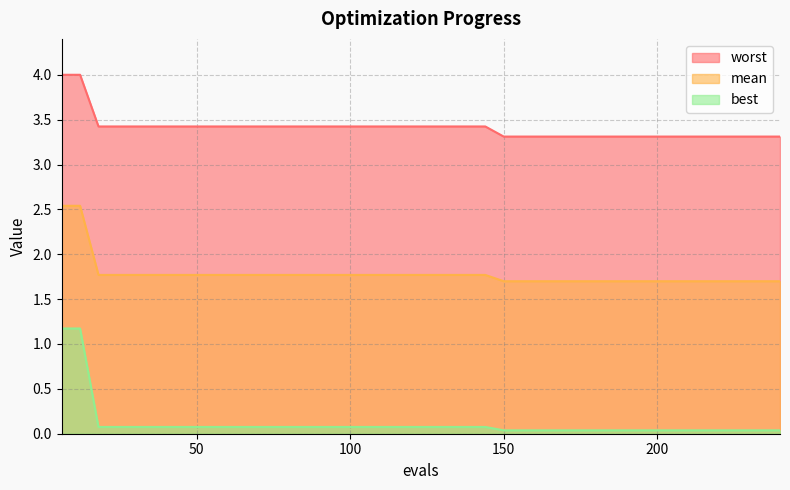

Reading left to right, what are all the values shown in this chart?

mean: 2.5	2.5	1.8	1.8	1.8	1.8	1.8	1.8	1.8	1.8	1.8	1.8	1.8	1.8	1.8	1.8	1.8	1.8	1.8	1.8	1.8	1.8	1.8	1.8	1.7	1.7	1.7	1.7	1.7	1.7	1.7	1.7	1.7	1.7	1.7	1.7	1.7	1.7	1.7	1.7
best: 1.2	1.2	0.1	0.1	0.1	0.1	0.1	0.1	0.1	0.1	0.1	0.1	0.1	0.1	0.1	0.1	0.1	0.1	0.1	0.1	0.1	0.1	0.1	0.1	0.0	0.0	0.0	0.0	0.0	0.0	0.0	0.0	0.0	0.0	0.0	0.0	0.0	0.0	0.0	0.0
worst: 4.0	4.0	3.4	3.4	3.4	3.4	3.4	3.4	3.4	3.4	3.4	3.4	3.4	3.4	3.4	3.4	3.4	3.4	3.4	3.4	3.4	3.4	3.4	3.4	3.3	3.3	3.3	3.3	3.3	3.3	3.3	3.3	3.3	3.3	3.3	3.3	3.3	3.3	3.3	3.3